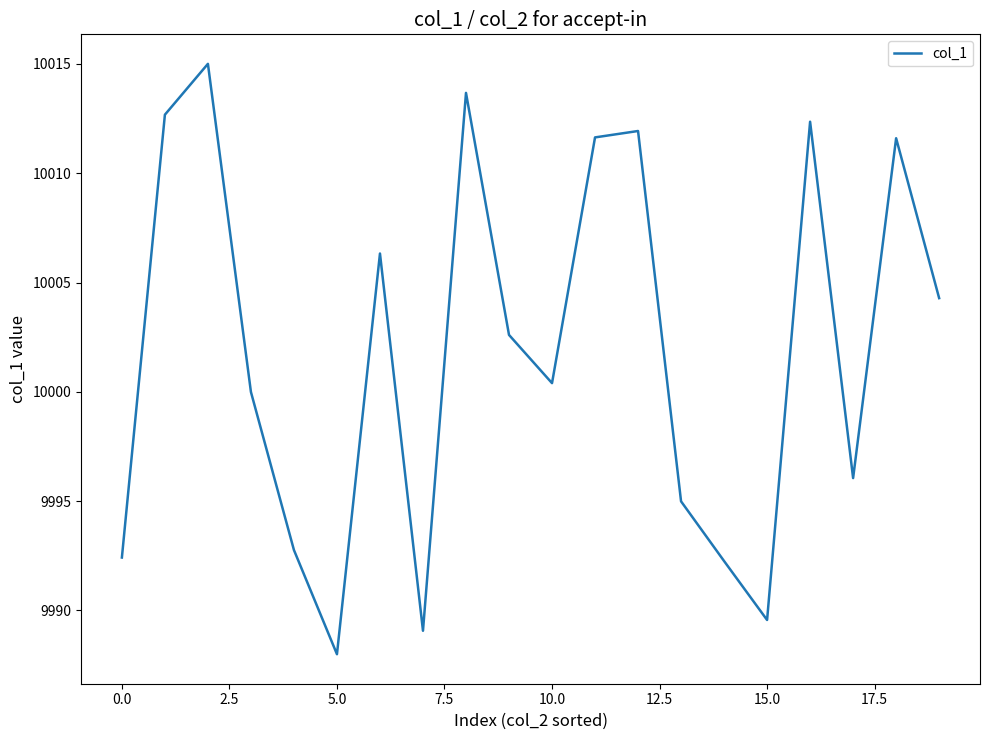

Count the number of data series in this chart.

1